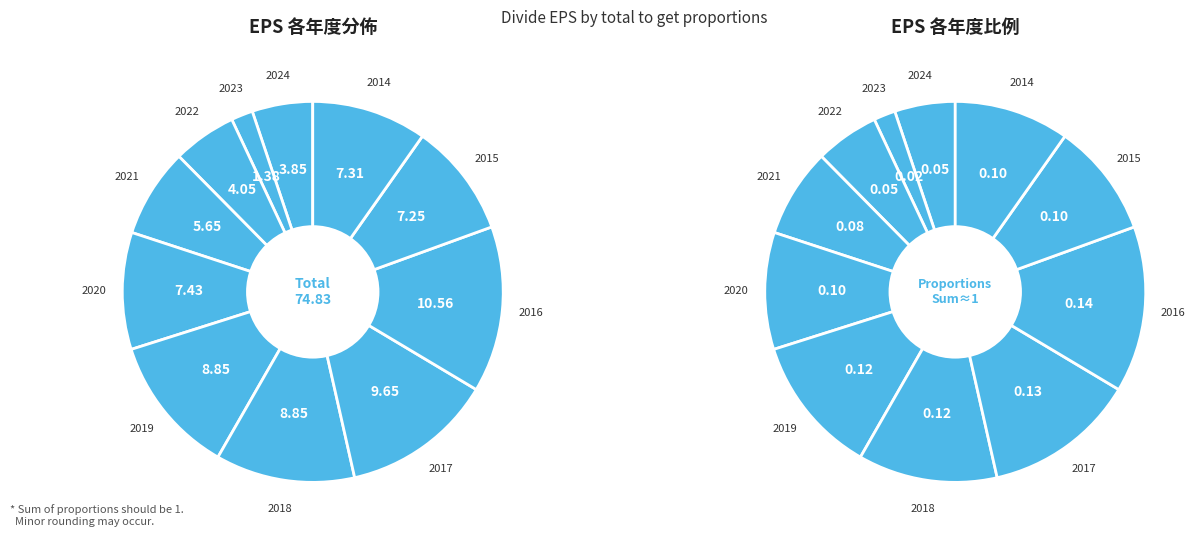

Which slice is the largest?

2016